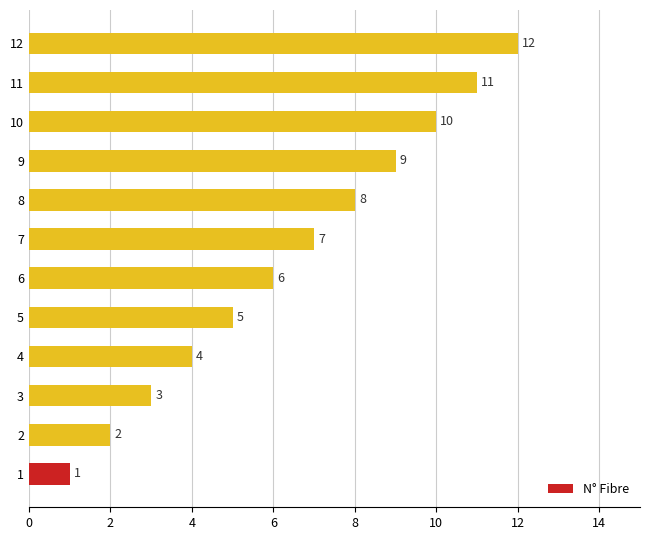

At which label is the value closest to 6?

6